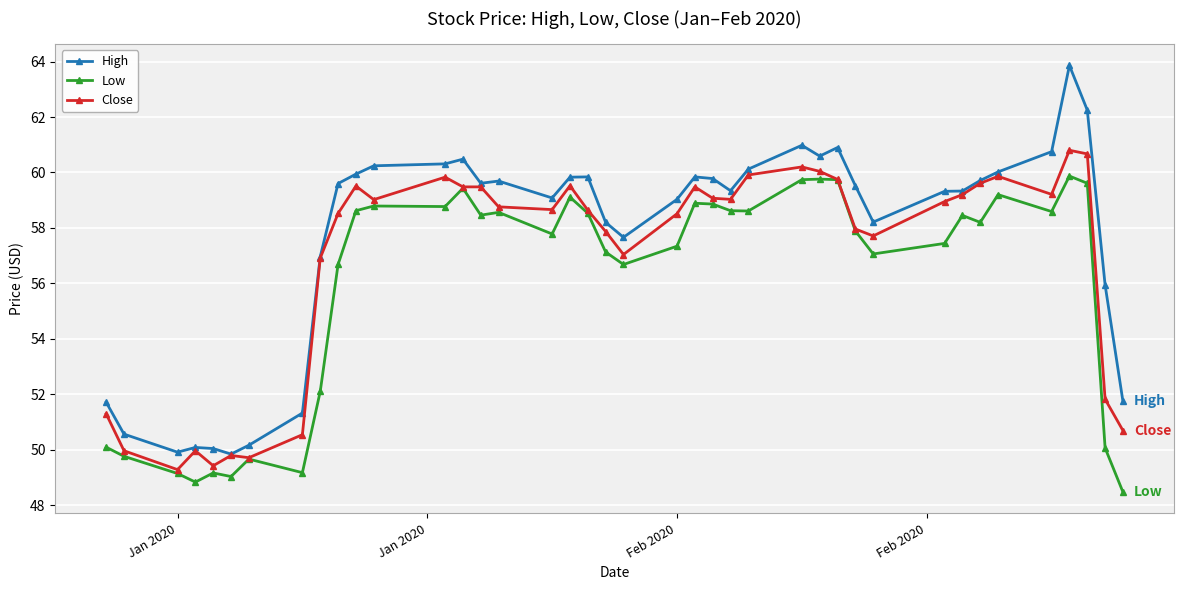

Which series has the largest range (max minus min)?

High